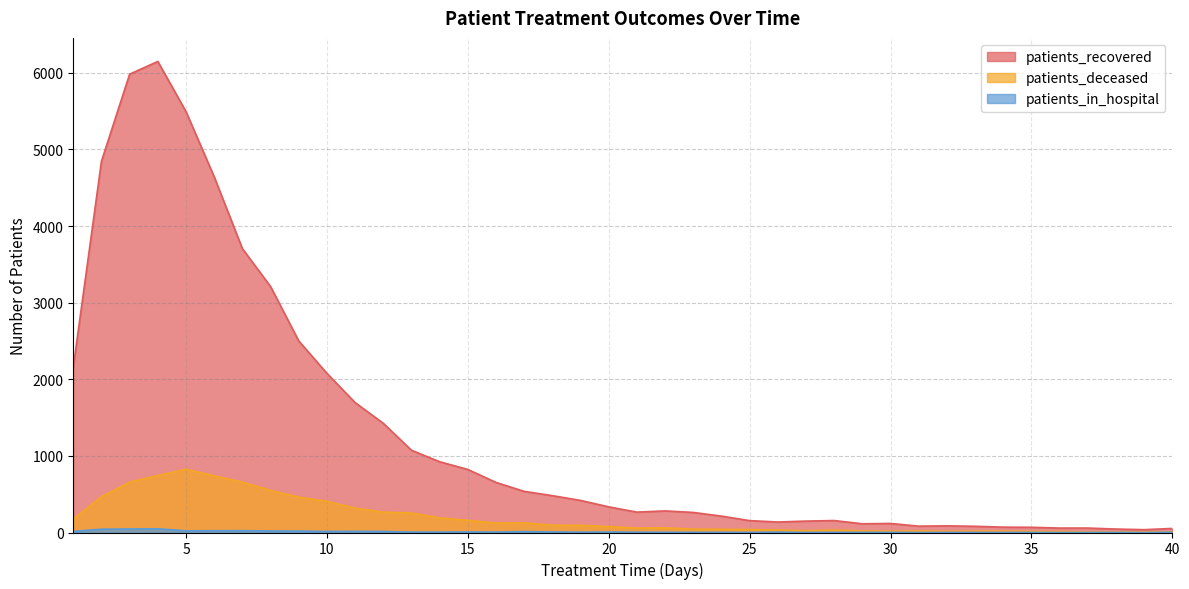

What is the value of the patients_recovered point at the 10th from the left?

2078